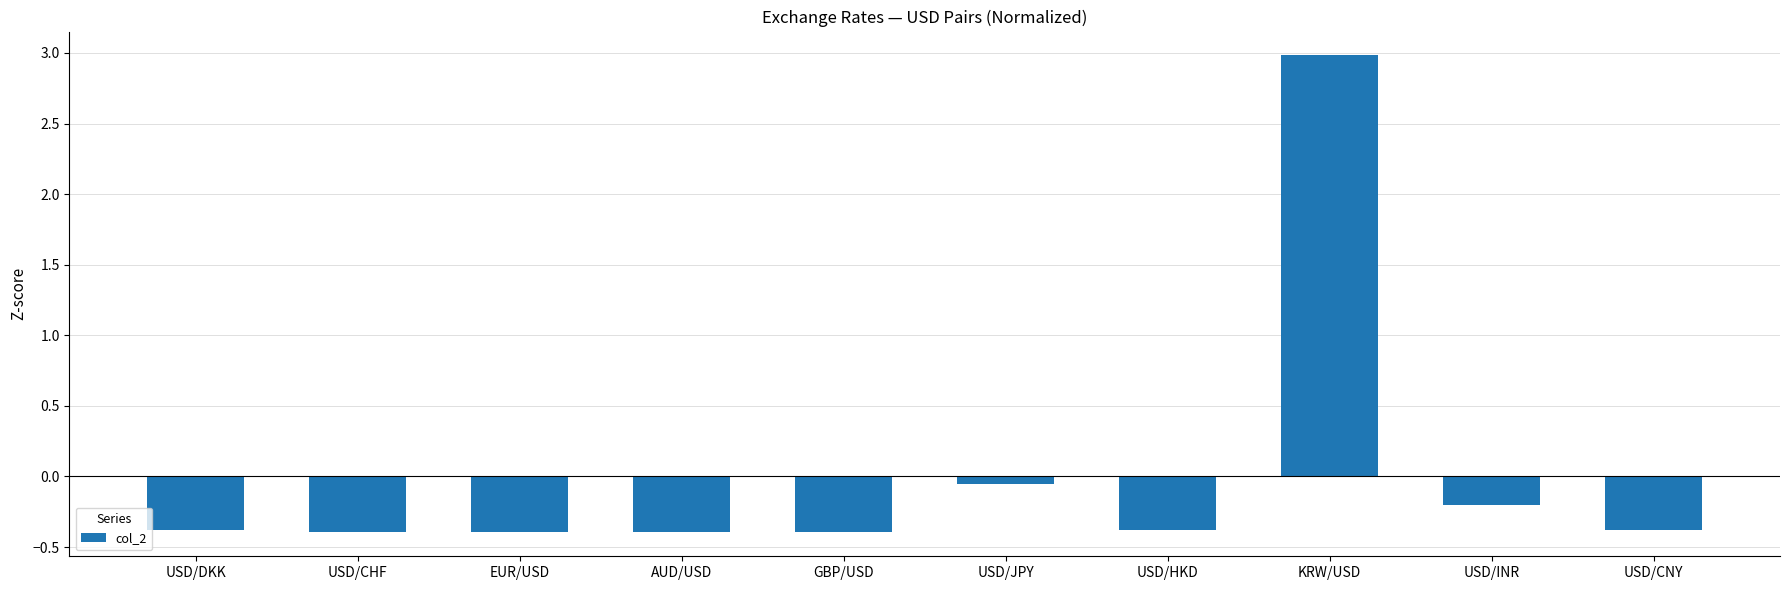

What is the label of the 7th bar from the right?

AUD/USD